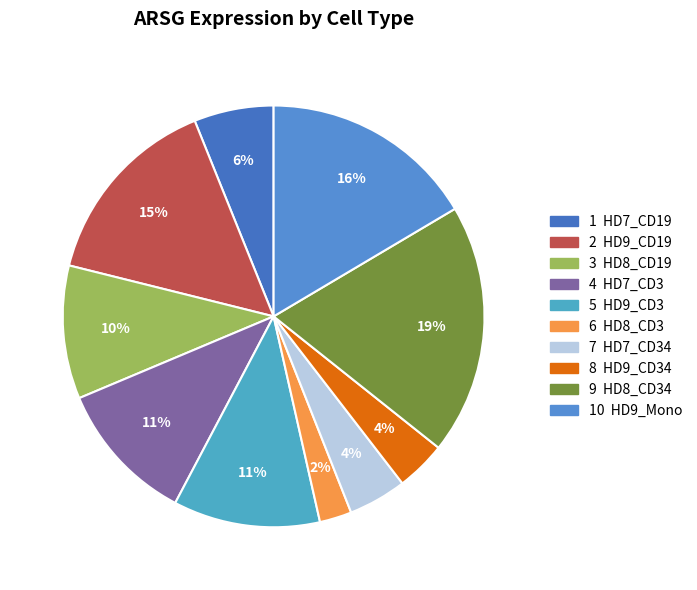

Count the number of slices in the pie.

10